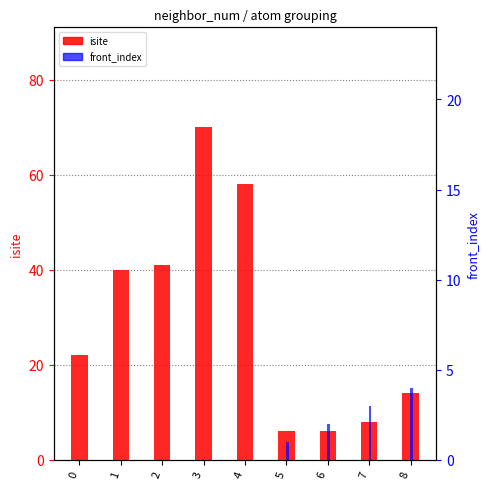

Reading right to left, list all the values displayed in this chart.

isite: 8=14	7=8	6=6	5=6	4=58	3=70	2=41	1=40	0=22
front_index: 8=4	7=3	6=2	5=1	4=0	3=0	2=0	1=0	0=0